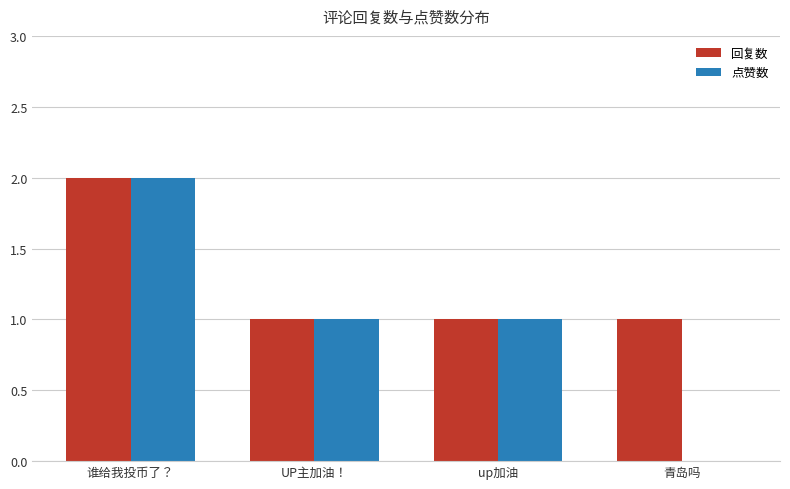

At which category is the sum across all series the highest?

谁给我投币了？